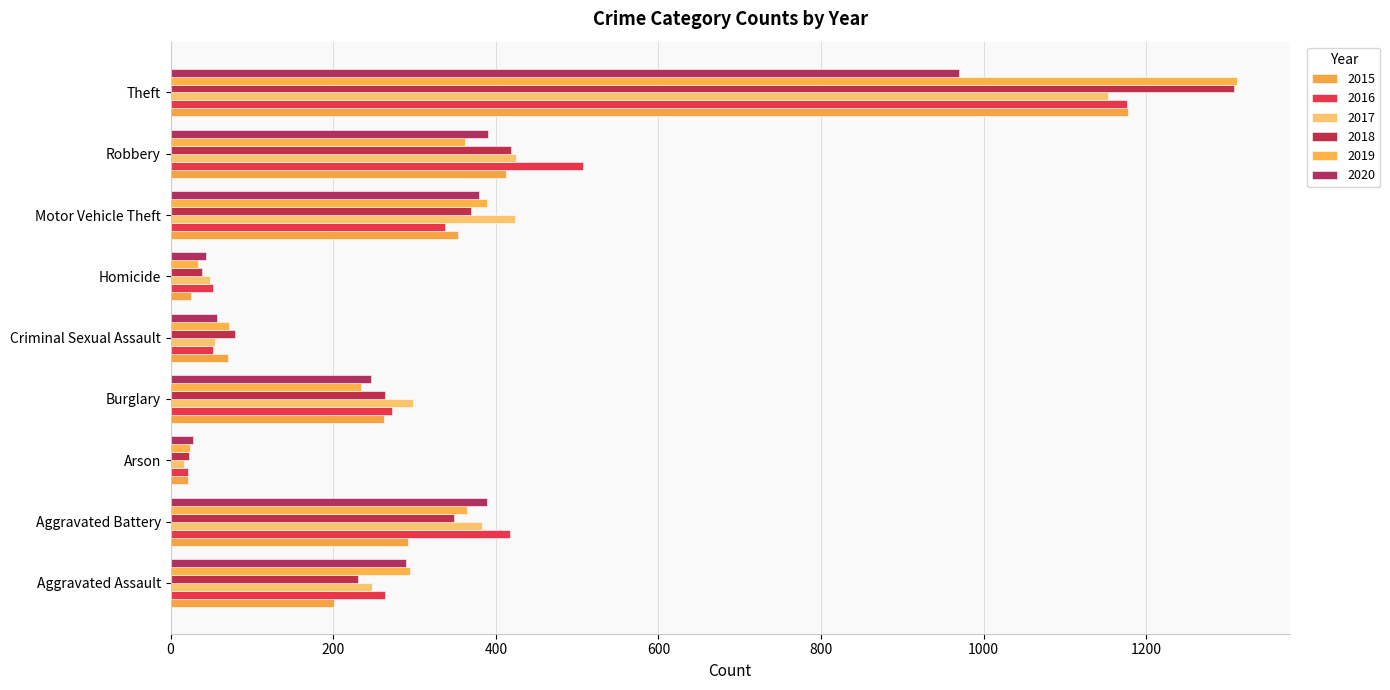

Which series has the largest total across all categories?

2016